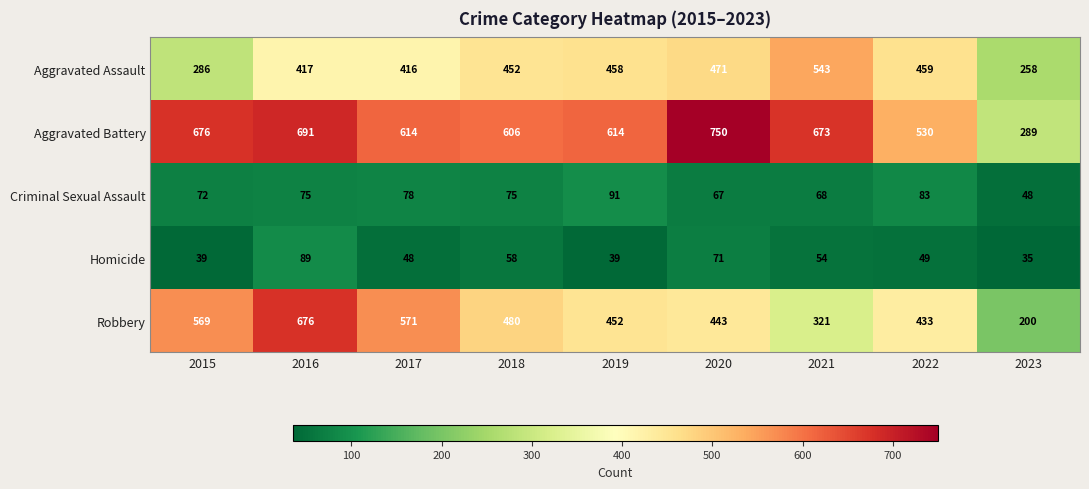

At which category is the sum across all series the highest?

2016